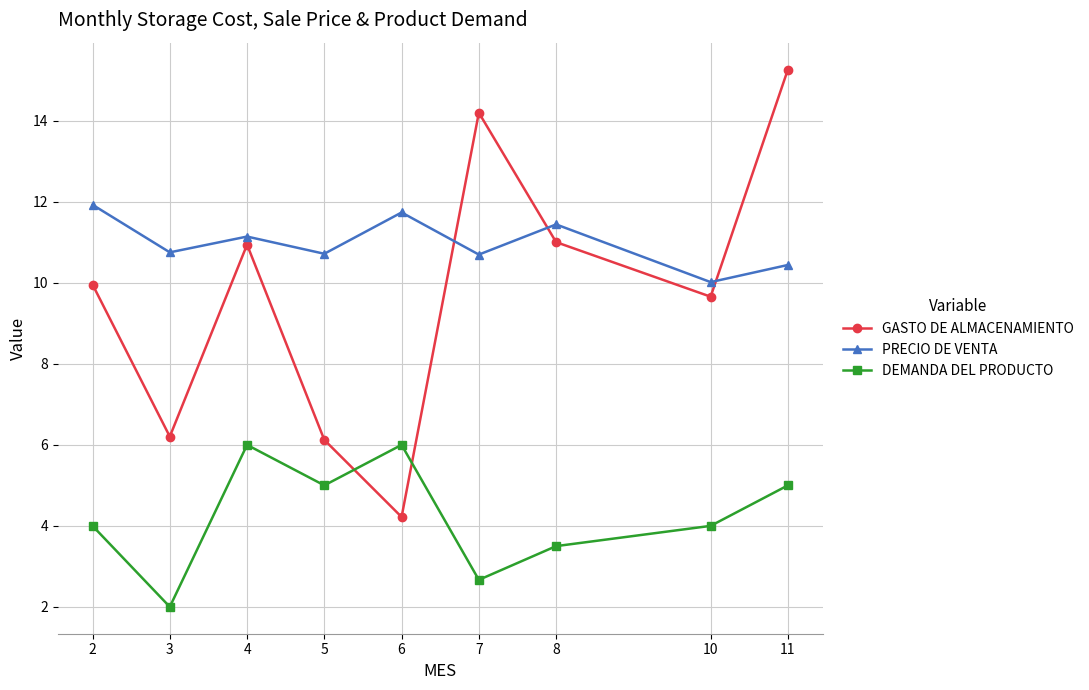

Is the value of DEMANDA DEL PRODUCTO at 4 greater than the value of GASTO DE ALMACENAMIENTO at 4?

No